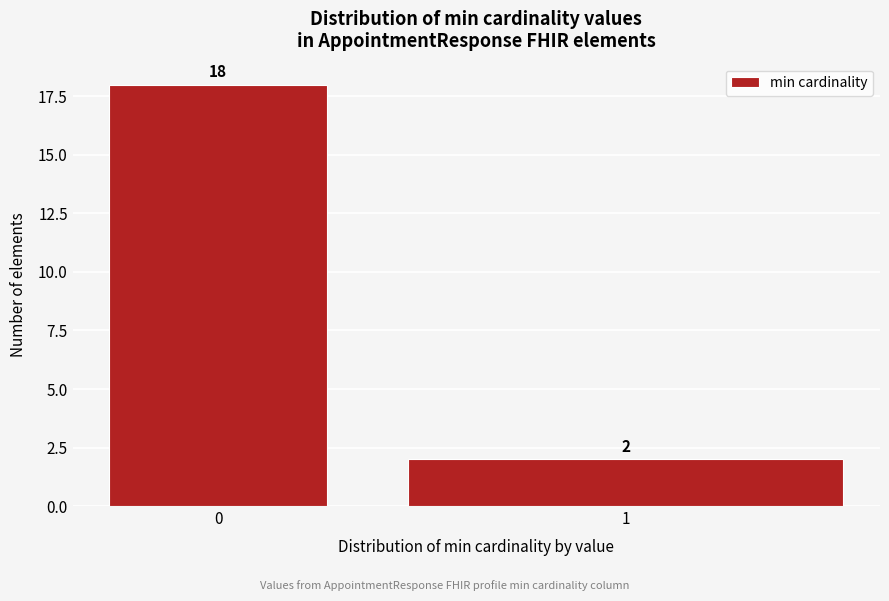

Reading left to right, extract all data points from this chart.

18	2